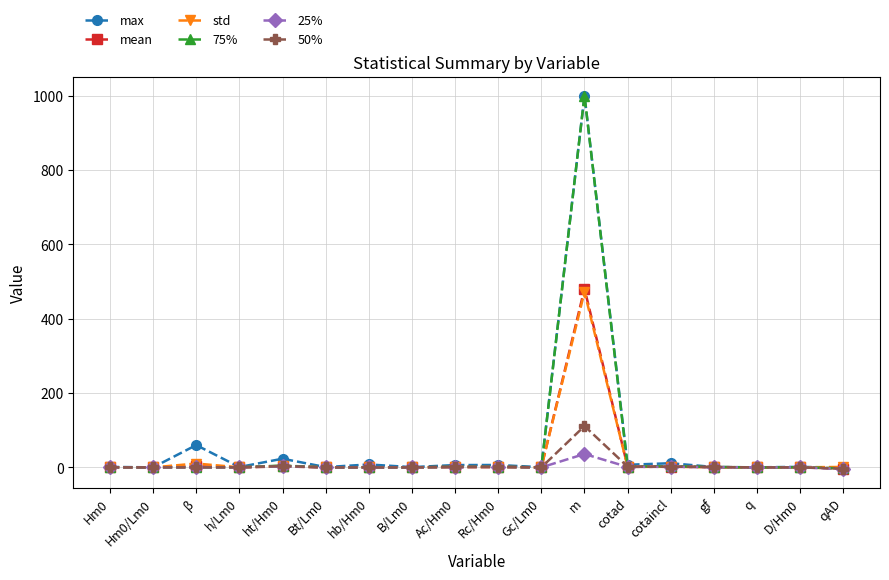

At which category is the sum across all series the highest?

m